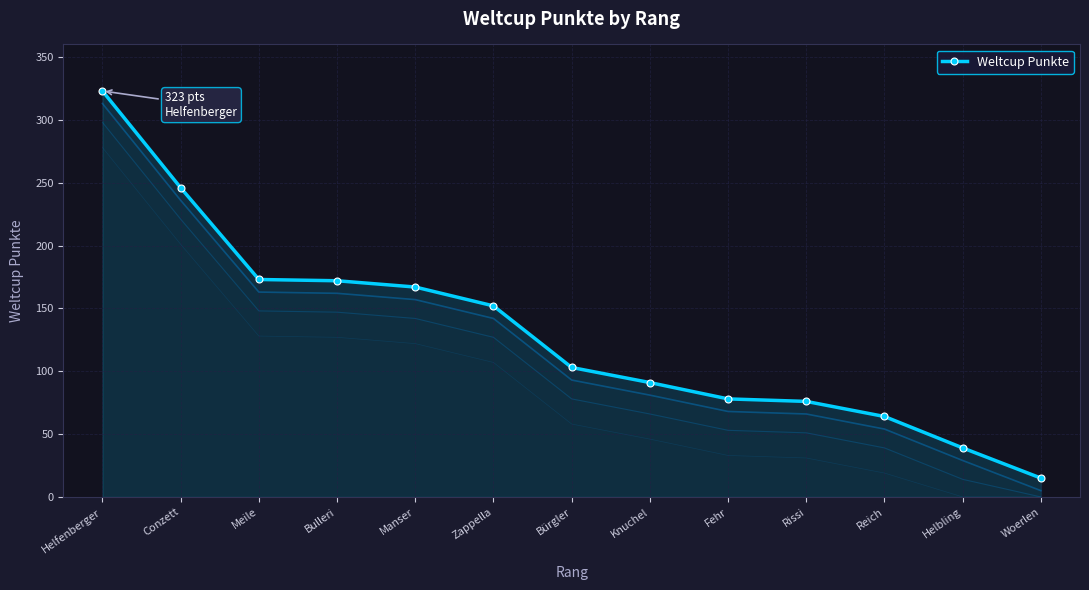

What is the sum of all values?

1699